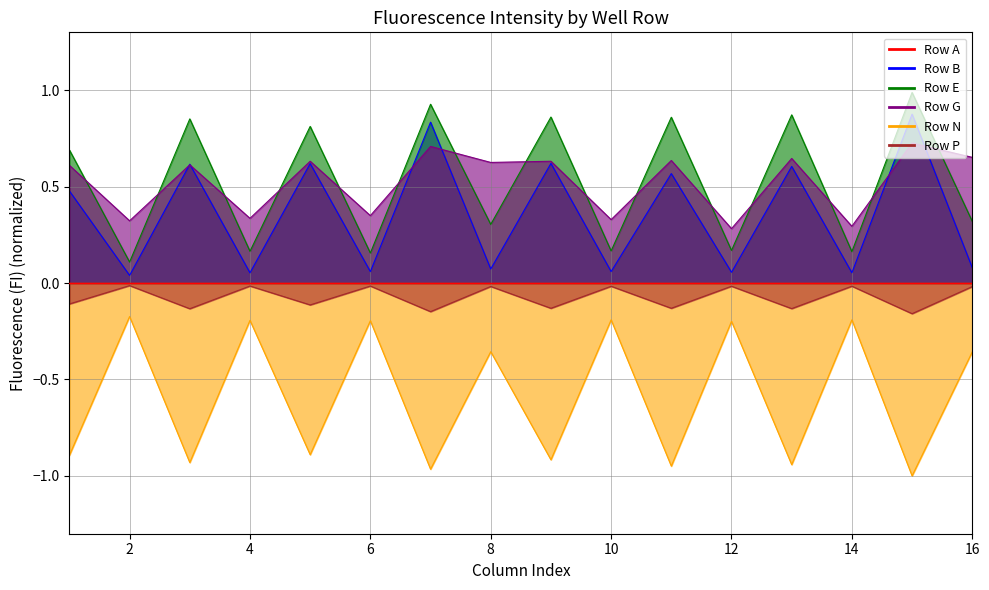

True or false: Row B has a value of 0.0 at 12.

False